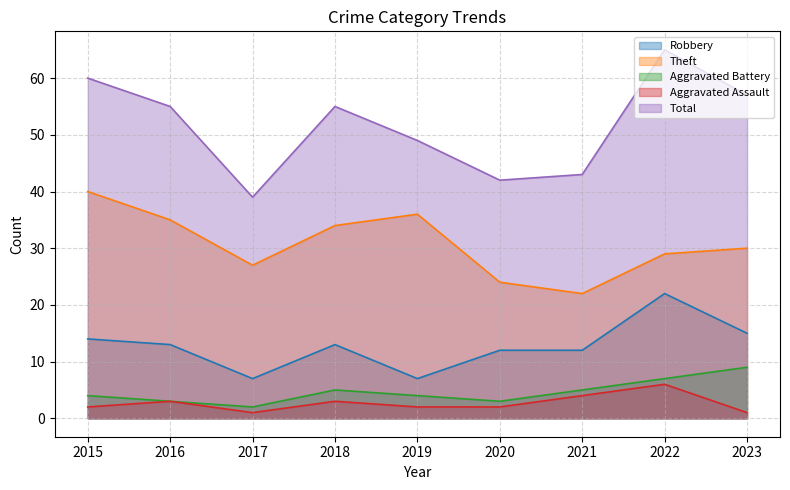

Reading right to left, transcribe all the data shown in this chart.

Robbery: 2023=15	2022=22	2021=12	2020=12	2019=7	2018=13	2017=7	2016=13	2015=14
Theft: 2023=30	2022=29	2021=22	2020=24	2019=36	2018=34	2017=27	2016=35	2015=40
Aggravated Battery: 2023=9	2022=7	2021=5	2020=3	2019=4	2018=5	2017=2	2016=3	2015=4
Aggravated Assault: 2023=1	2022=6	2021=4	2020=2	2019=2	2018=3	2017=1	2016=3	2015=2
Total: 2023=57	2022=65	2021=43	2020=42	2019=49	2018=55	2017=39	2016=55	2015=60